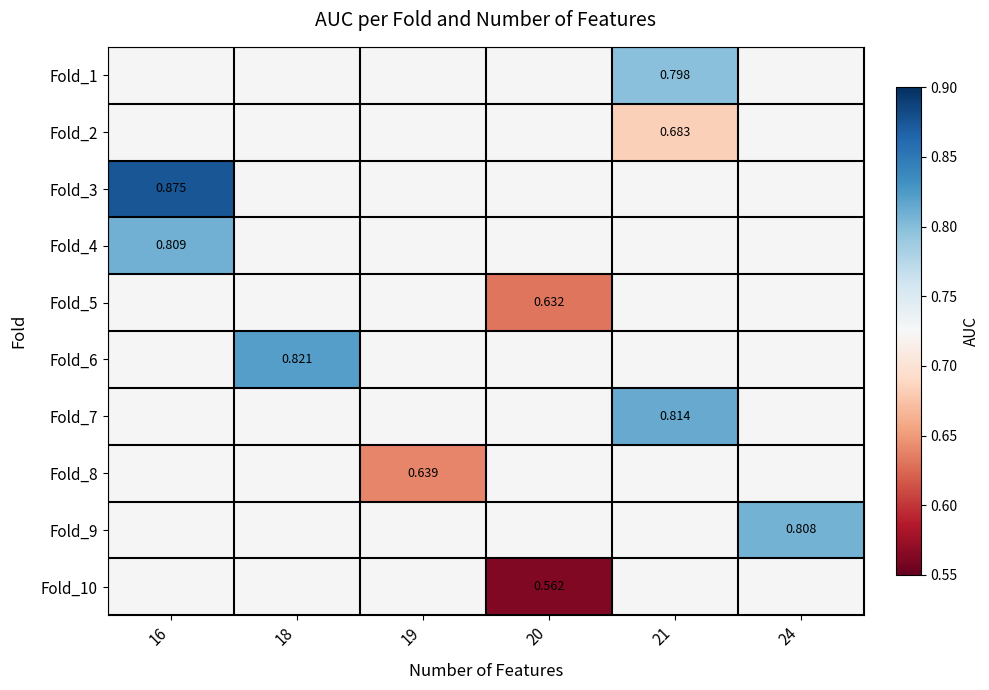

At which label is Fold_3 closest to 0?

16